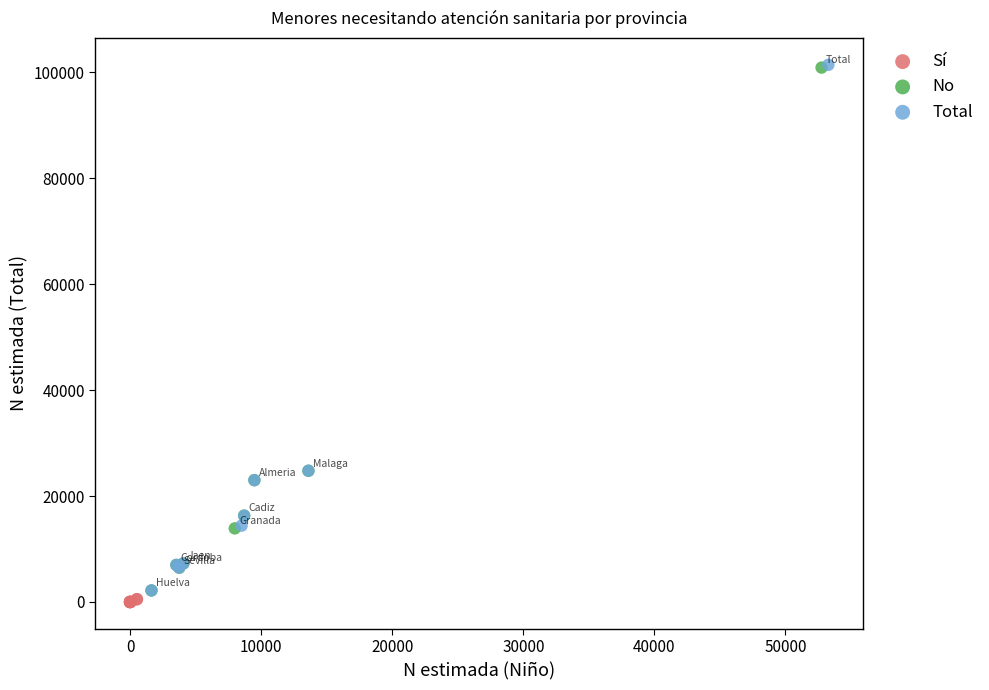

Which series has the widest spread of Y values?

Total